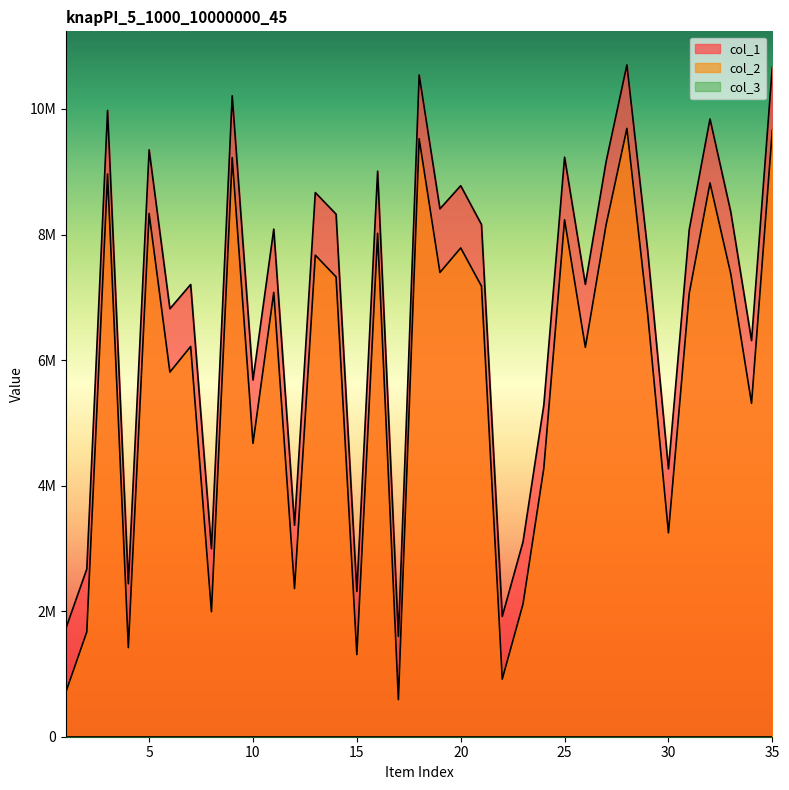

The value of col_2 at 18 is 9525254. True or false?

True